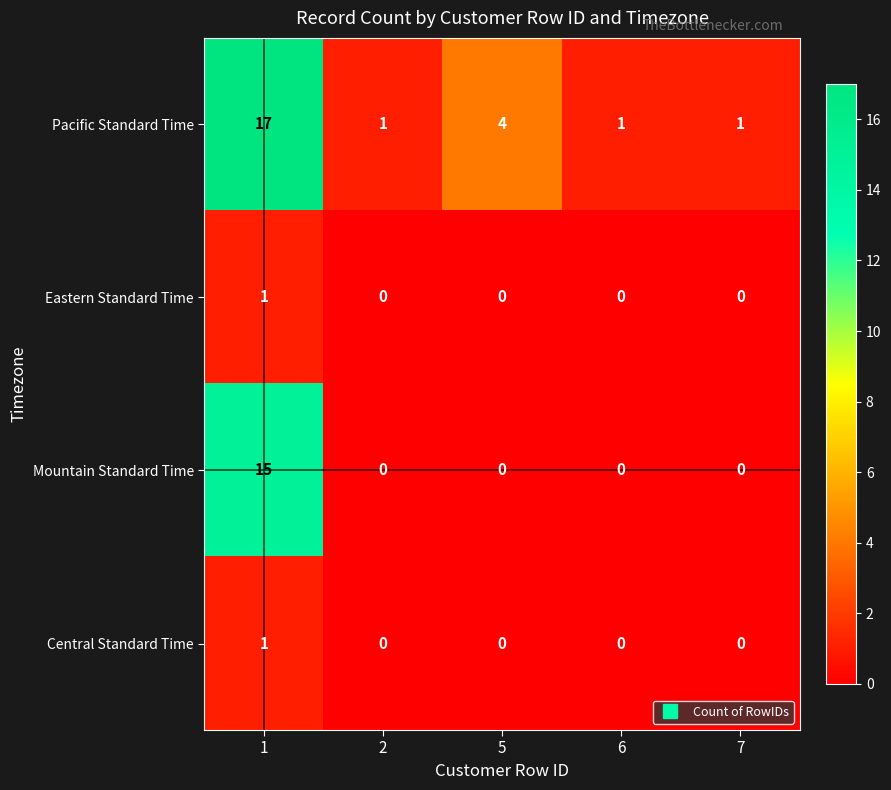

What is the spread (max minus min) of values at 7?

1